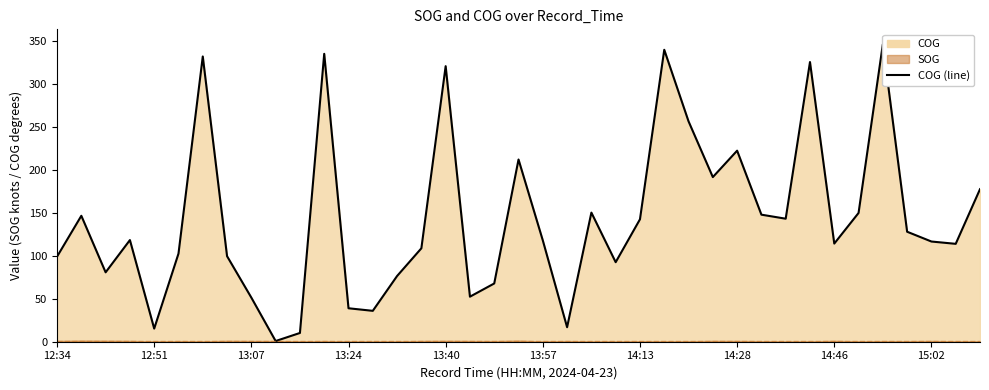

How many interior local valleys (lower than both neighbors) does the data have?

11